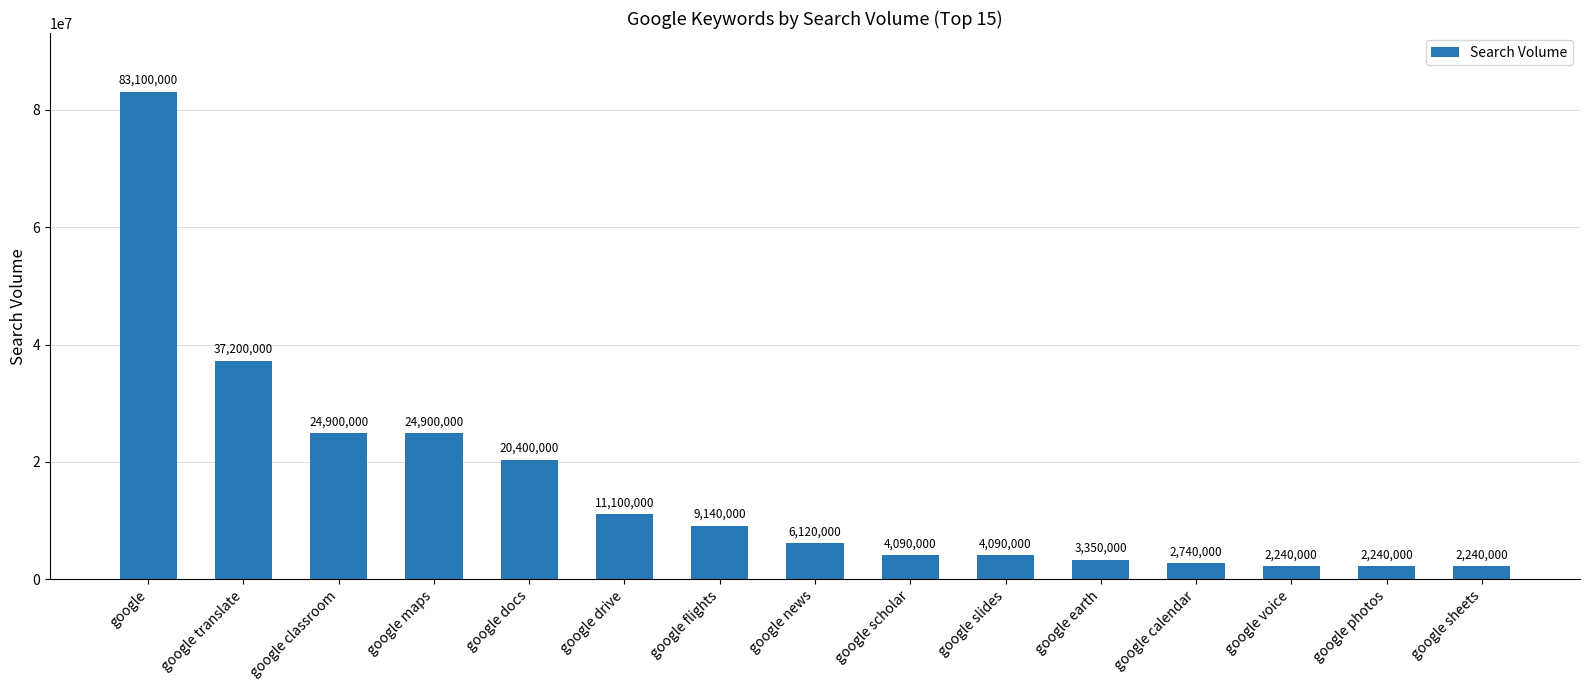

What is the average value?

15856667